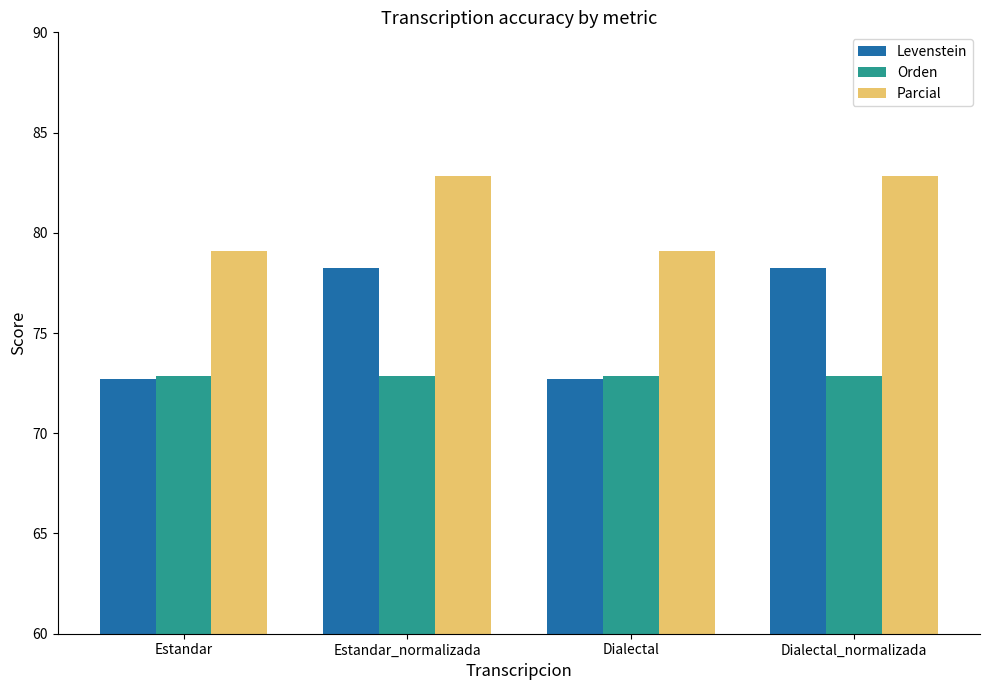

What is the label of the 1st bar from the right?

Dialectal_normalizada